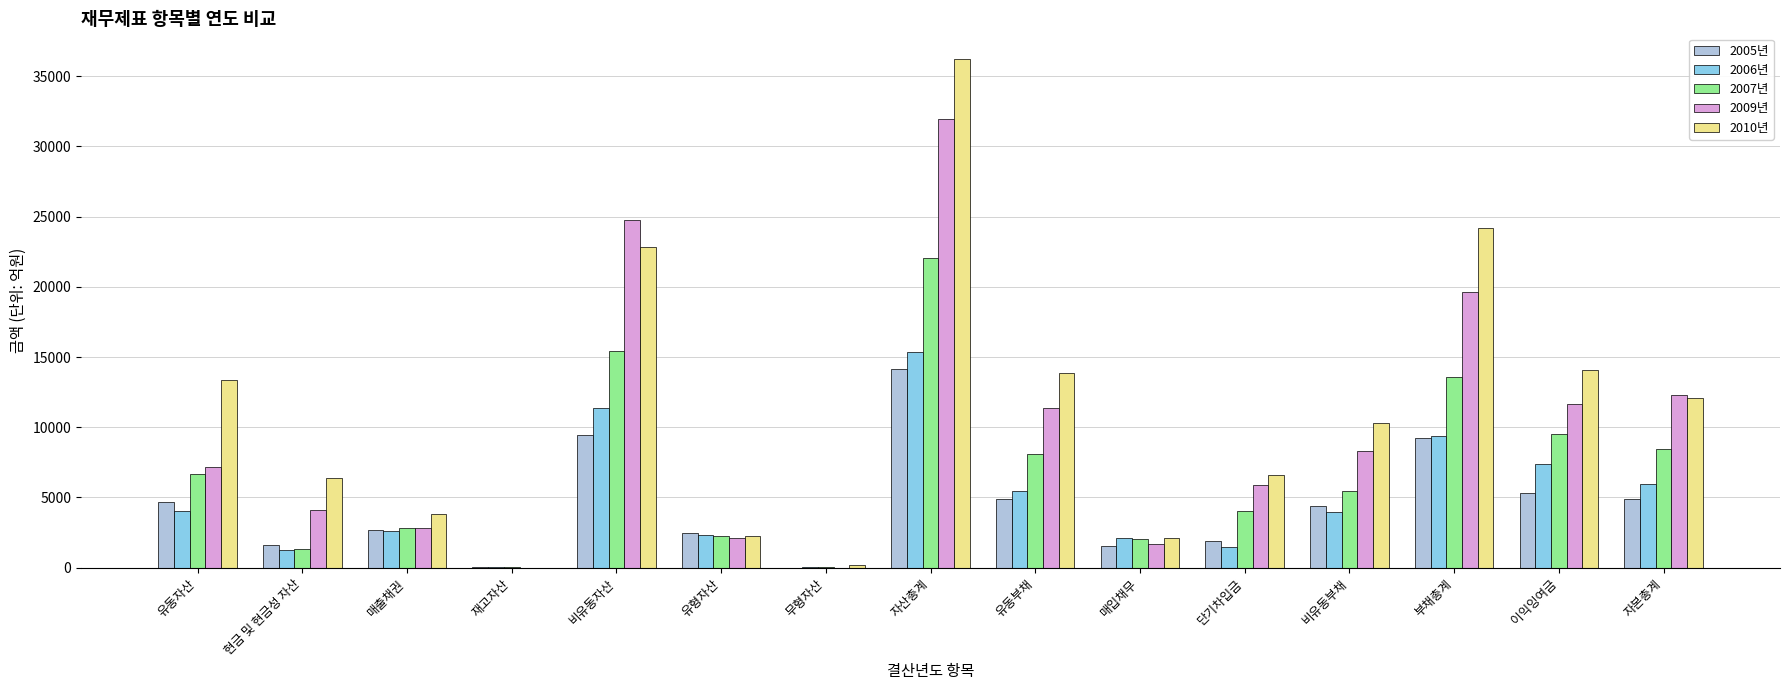

Count the number of categories in the chart.

15